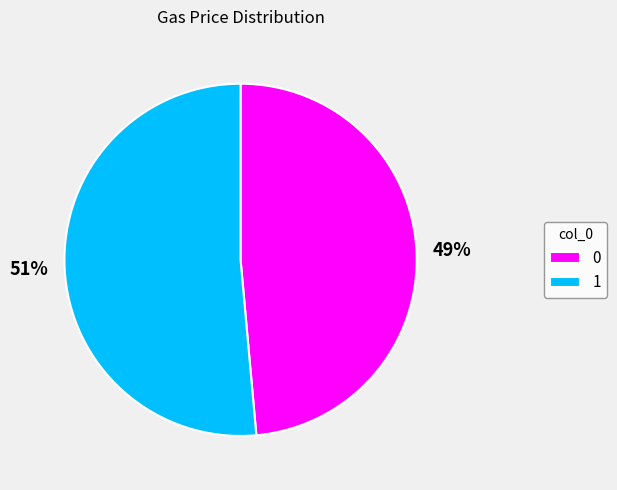

Does 1 represent more than half of the total?

Yes